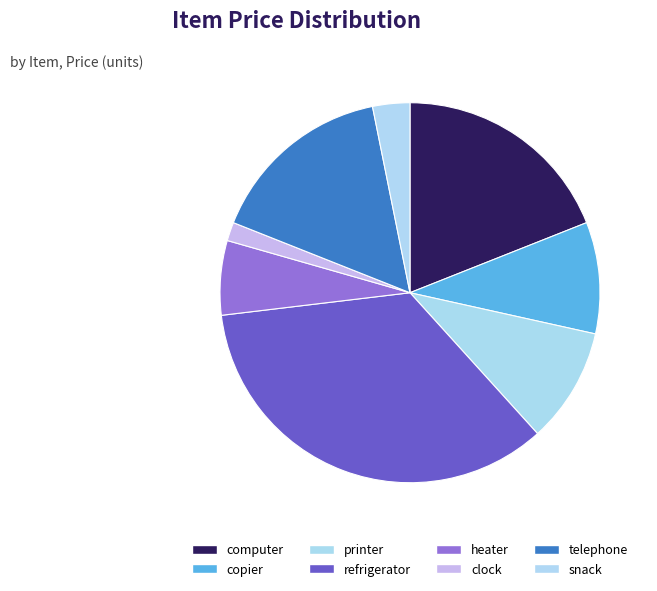

True or false: printer accounts for 10% of the total.

True